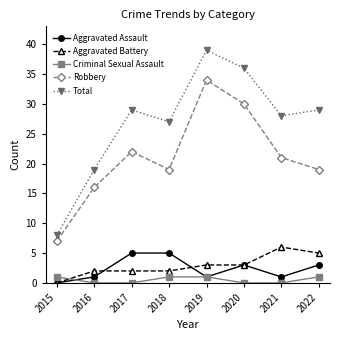

How many categories are shown in the chart?

8